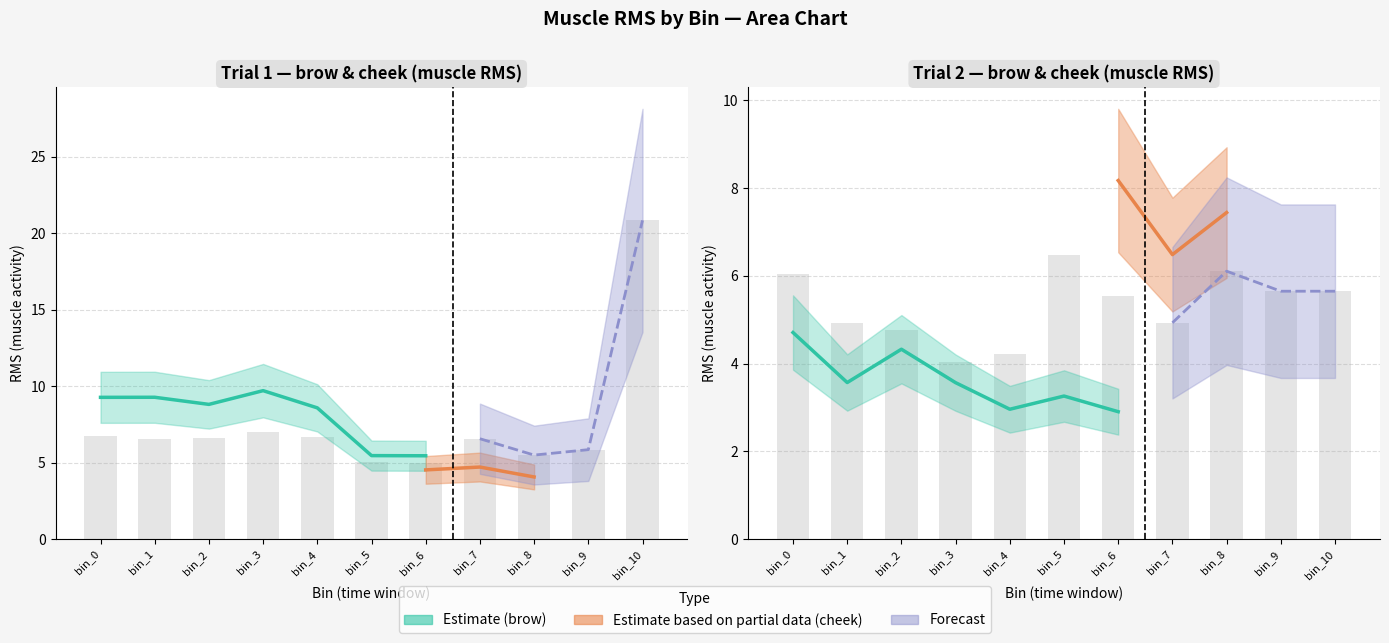

Between bin_4 and bin_6, which series saw the biggest shift?

brow